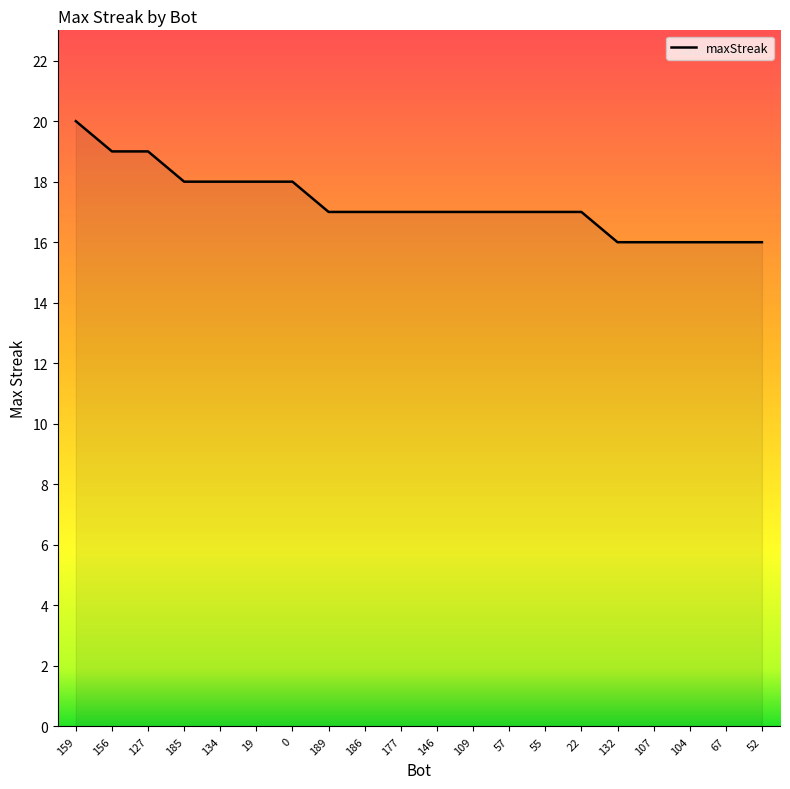

True or false: the data shows 12 at 109.

False